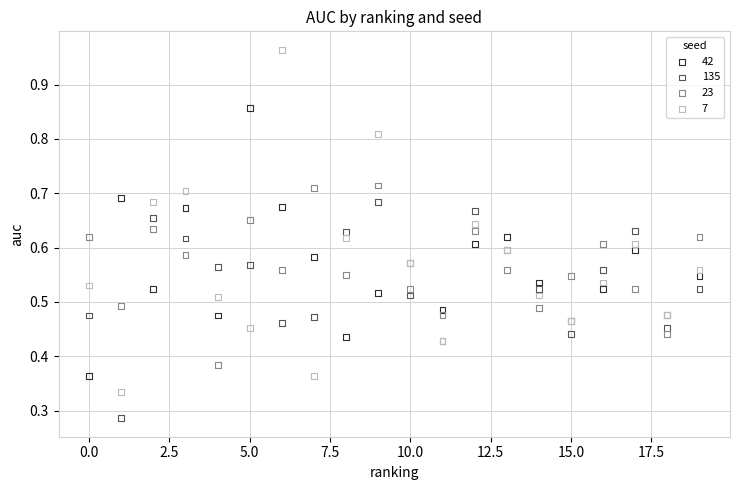

Which series has the widest spread of Y values?

7